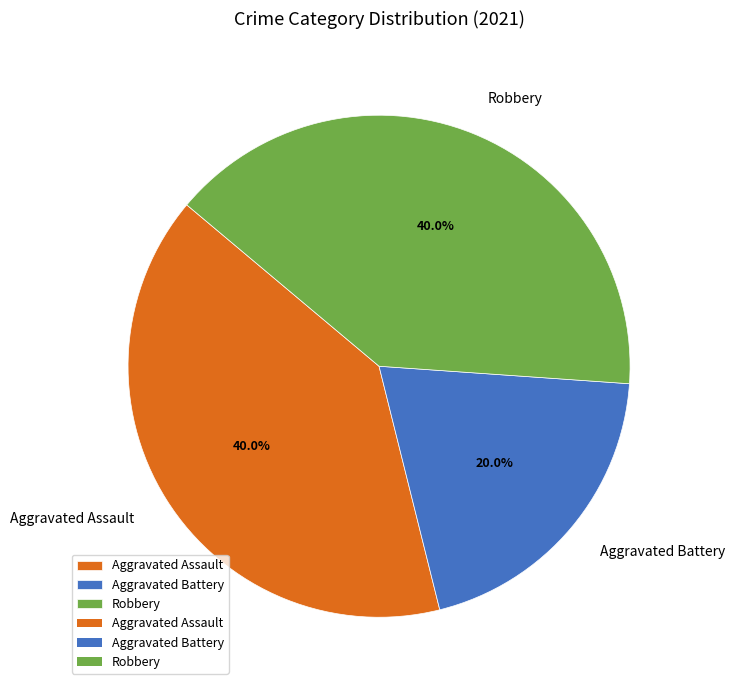

What percentage is the Robbery slice, to the nearest percent?

40%